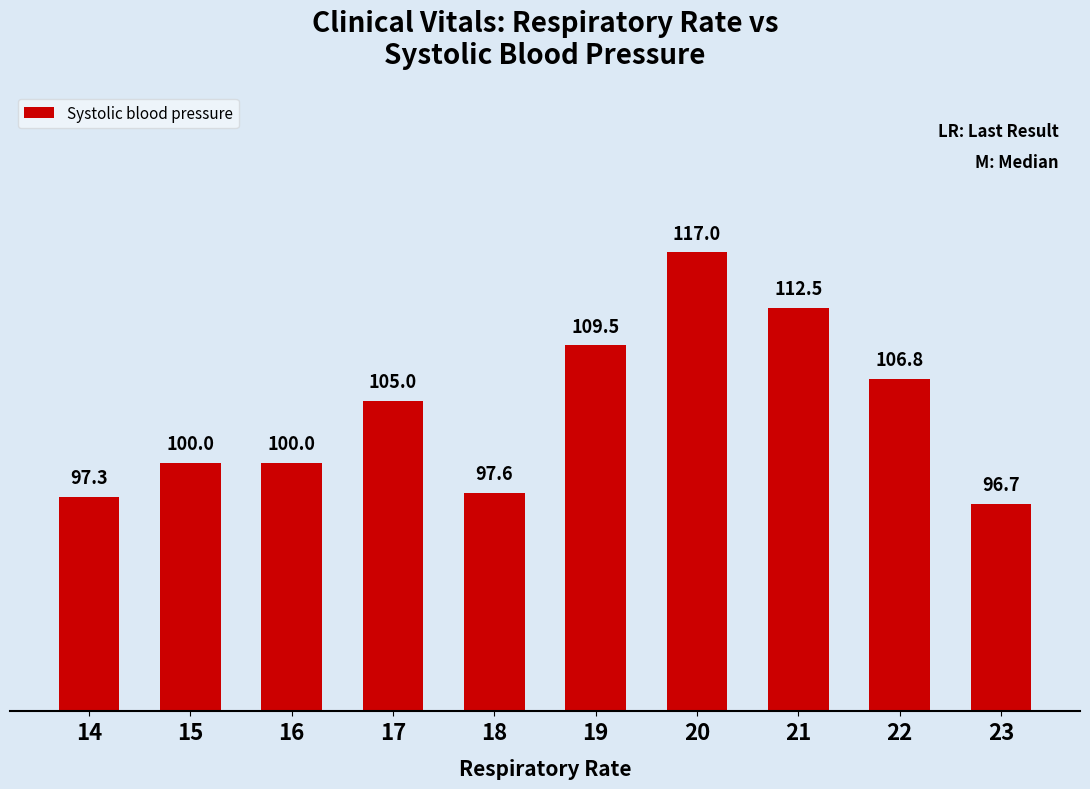

Reading left to right, list all the values displayed in this chart.

14=97.3	15=100.0	16=100.0	17=105.0	18=97.6	19=109.5	20=117.0	21=112.5	22=106.8	23=96.7